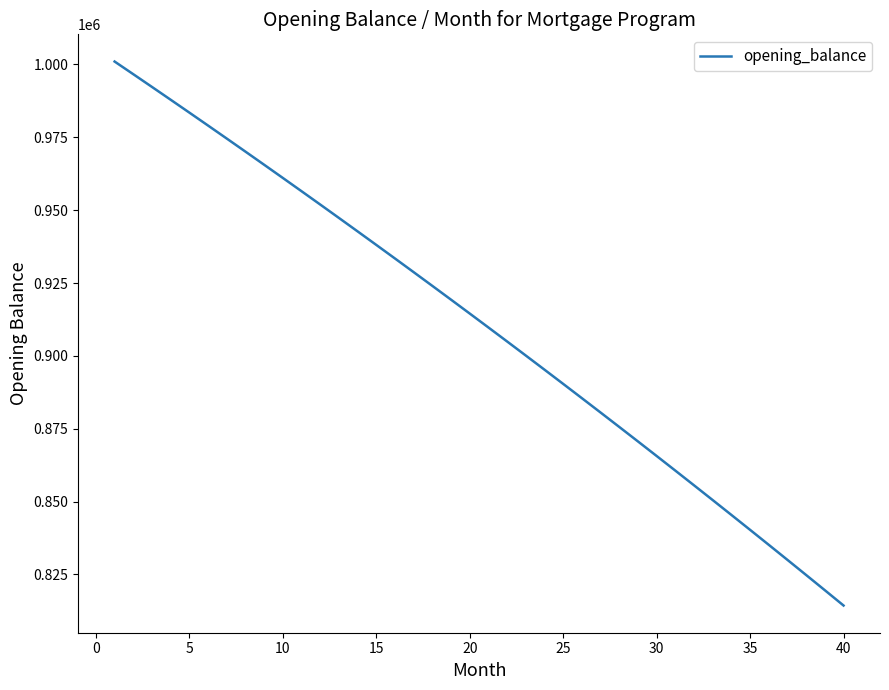

What is the maximum value shown in the chart?

1001000.0